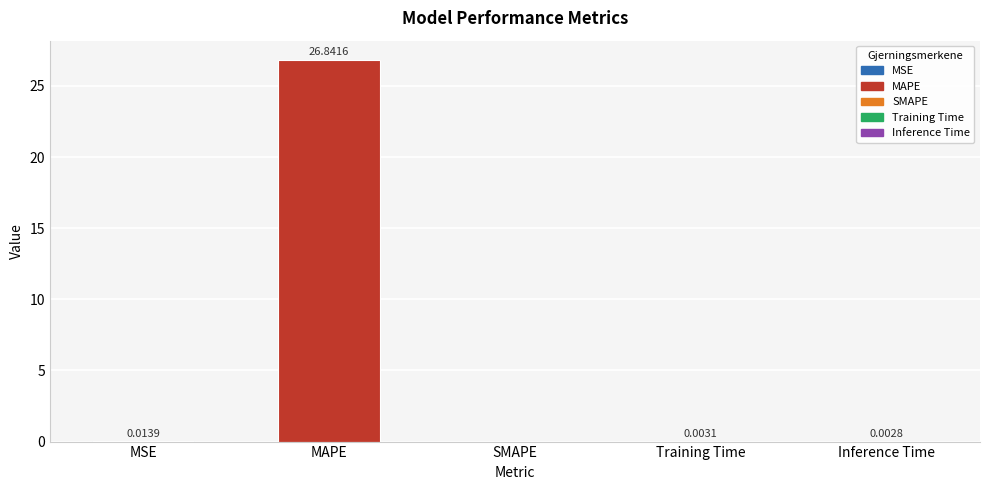

What is the sum of all values?

26.9